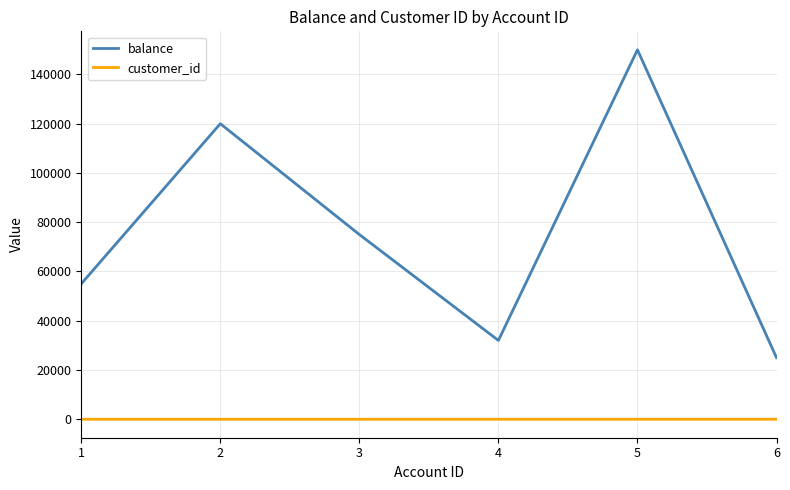

What are all the series names shown in the legend?

balance, customer_id